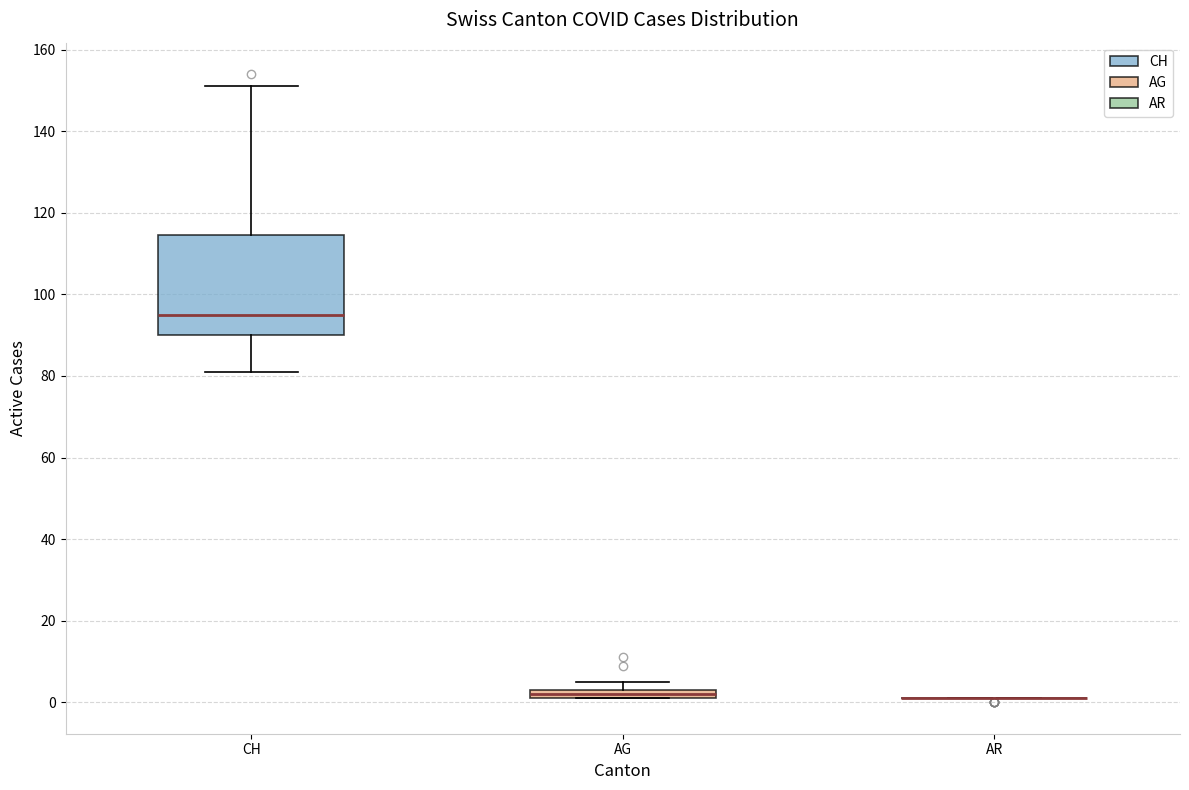

Where is the lower edge of the box for CH on the y-axis? The values are not printed on the chart, so give them approximately, as read against the axis.

90